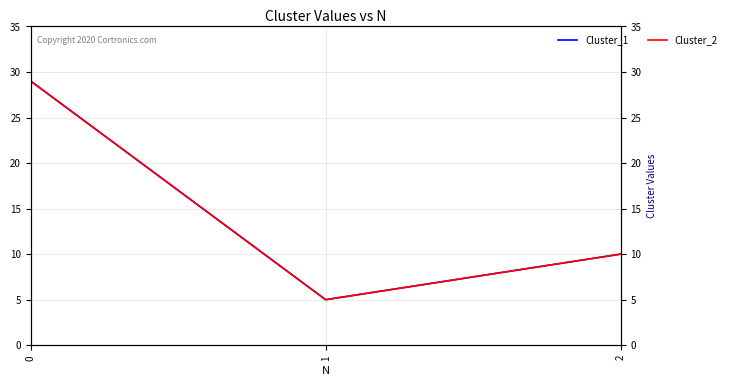

How many data points in Cluster_1 are less than 10?

1